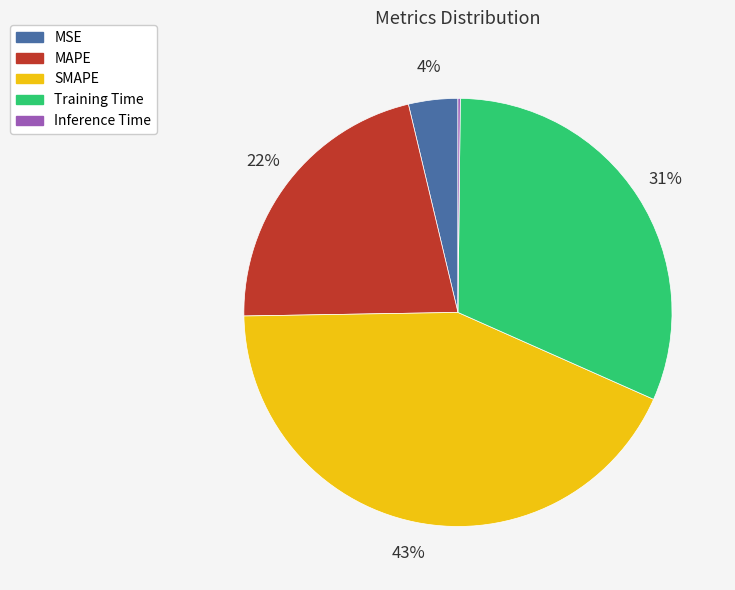

The MAPE slice represents 22% of the pie. True or false?

True